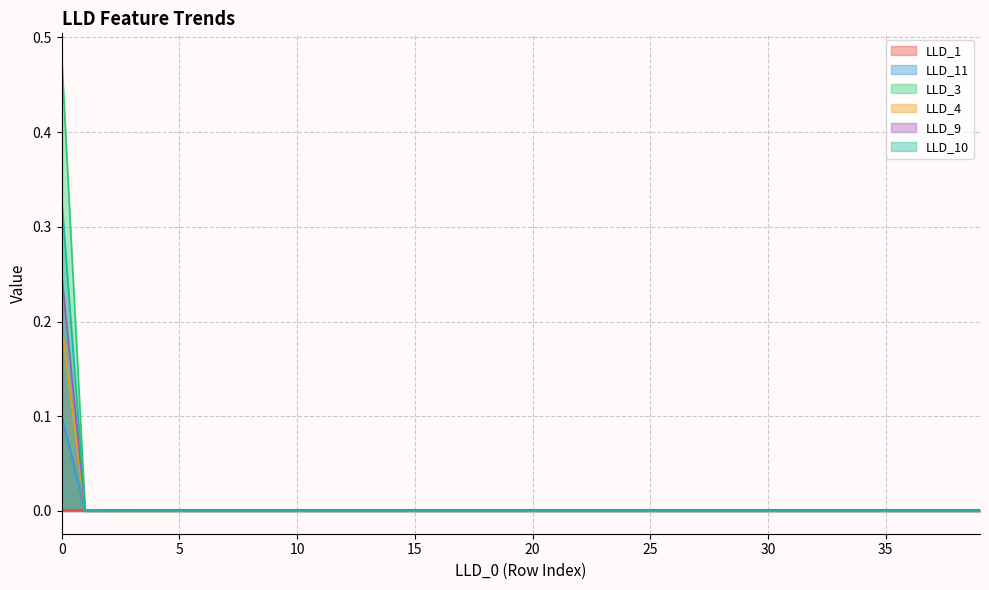

Reading left to right, extract all data points from this chart.

LLD_1: 0.0	0.0	0.0	0.0	0.0	0.0	0.0	0.0	0.0	0.0	0.0	0.0	0.0	0.0	0.0	0.0	0.0	0.0	0.0	0.0	0.0	0.0	0.0	0.0	0.0	0.0	0.0	0.0	0.0	0.0	0.0	0.0	0.0	0.0	0.0	0.0	0.0	0.0	0.0	0.0
LLD_11: 0.1	0.0	0.0	0.0	0.0	0.0	0.0	0.0	0.0	0.0	0.0	0.0	0.0	0.0	0.0	0.0	0.0	0.0	0.0	0.0	0.0	0.0	0.0	0.0	0.0	0.0	0.0	0.0	0.0	0.0	0.0	0.0	0.0	0.0	0.0	0.0	0.0	0.0	0.0	0.0
LLD_3: 0.5	0.0	0.0	0.0	0.0	0.0	0.0	0.0	0.0	0.0	0.0	0.0	0.0	0.0	0.0	0.0	0.0	0.0	0.0	0.0	0.0	0.0	0.0	0.0	0.0	0.0	0.0	0.0	0.0	0.0	0.0	0.0	0.0	0.0	0.0	0.0	0.0	0.0	0.0	0.0
LLD_4: 0.2	0.0	0.0	0.0	0.0	0.0	0.0	0.0	0.0	0.0	0.0	0.0	0.0	0.0	0.0	0.0	0.0	0.0	0.0	0.0	0.0	0.0	0.0	0.0	0.0	0.0	0.0	0.0	0.0	0.0	0.0	0.0	0.0	0.0	0.0	0.0	0.0	0.0	0.0	0.0
LLD_9: 0.3	0.0	0.0	0.0	0.0	0.0	0.0	0.0	0.0	0.0	0.0	0.0	0.0	0.0	0.0	0.0	0.0	0.0	0.0	0.0	0.0	0.0	0.0	0.0	0.0	0.0	0.0	0.0	0.0	0.0	0.0	0.0	0.0	0.0	0.0	0.0	0.0	0.0	0.0	0.0
LLD_10: 0.3	0.0	0.0	0.0	0.0	0.0	0.0	0.0	0.0	0.0	0.0	0.0	0.0	0.0	0.0	0.0	0.0	0.0	0.0	0.0	0.0	0.0	0.0	0.0	0.0	0.0	0.0	0.0	0.0	0.0	0.0	0.0	0.0	0.0	0.0	0.0	0.0	0.0	0.0	0.0